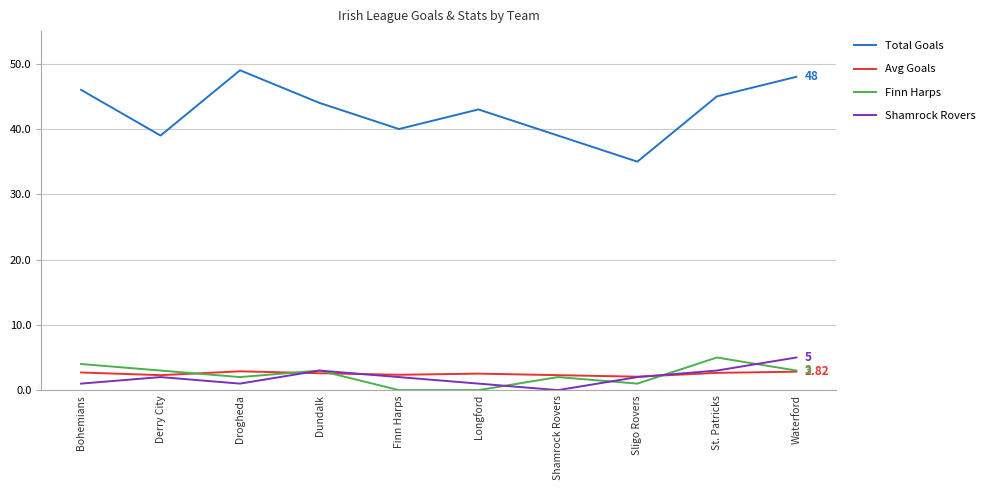

True or false: Avg Goals and Total Goals cross at least once.

False